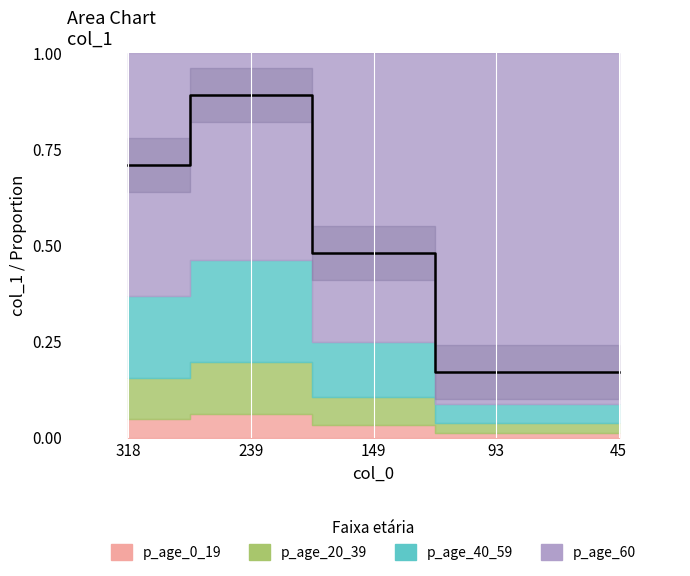

List the labels in order of value, smallest first.

93, 45, 149, 318, 239